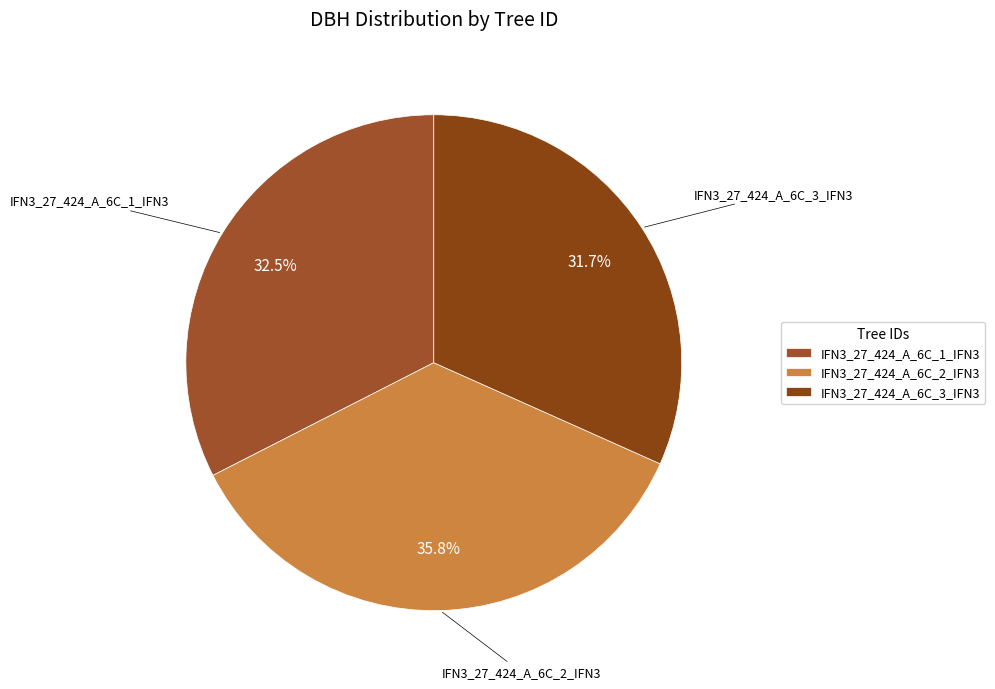

What percentage is the IFN3_27_424_A_6C_2_IFN3 slice, to the nearest percent?

36%